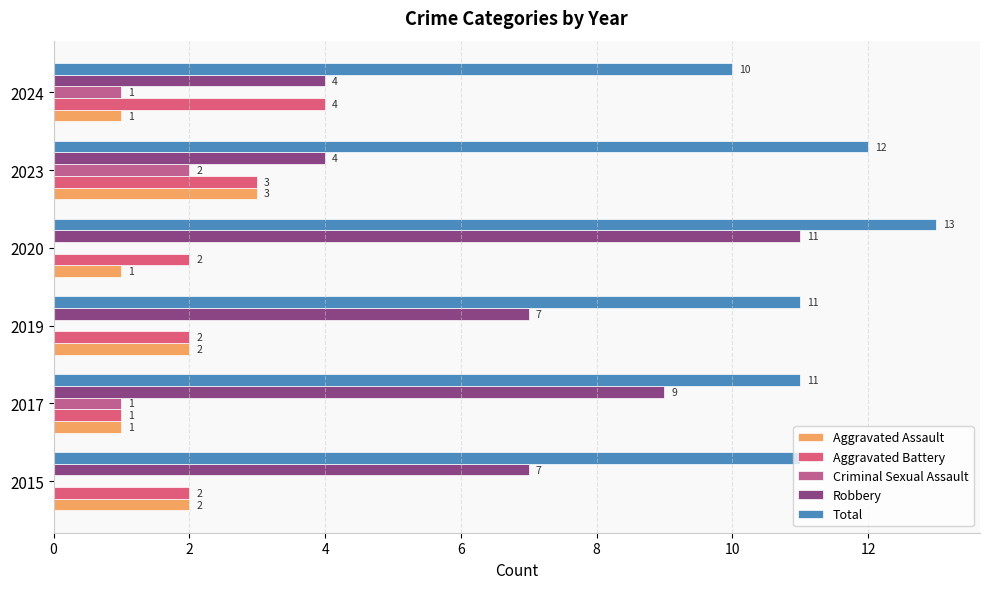

What is the value of the Total bar at the 3rd from the left?

11